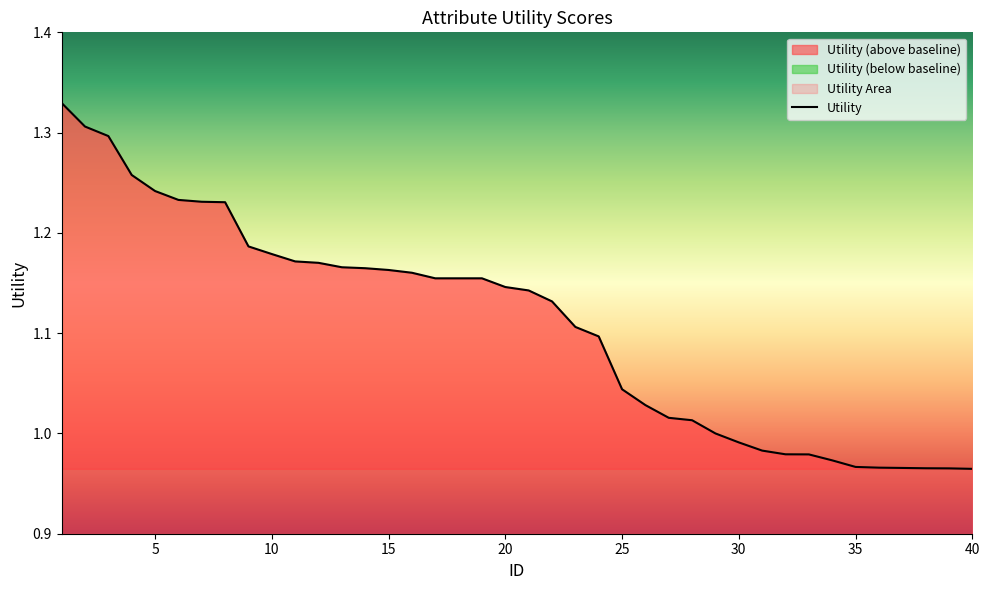

The Utility series shows 1.6 at 5. True or false?

False